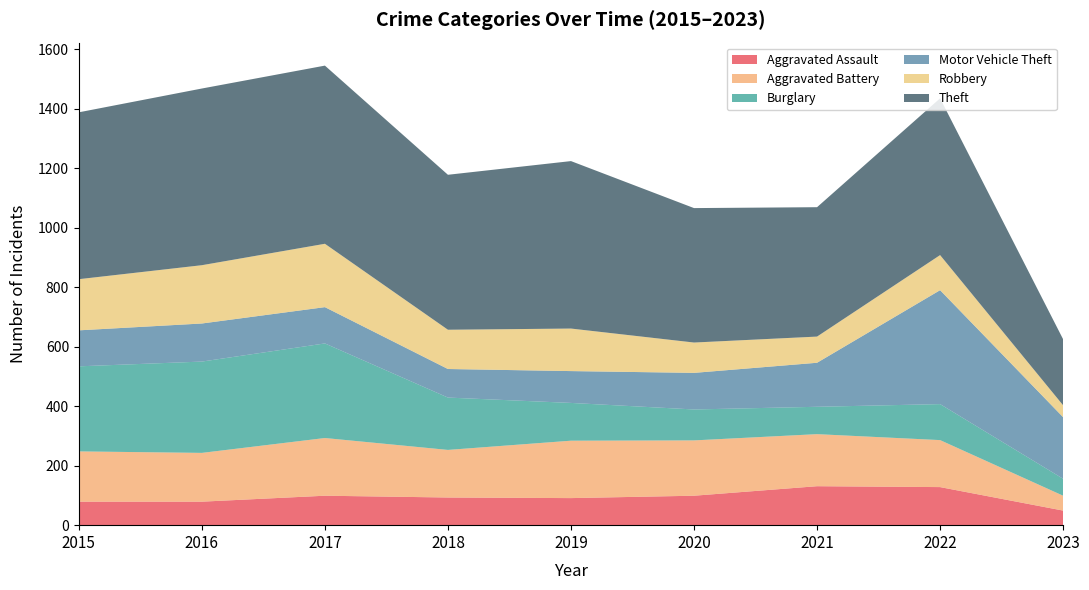

Reading left to right, what are all the values shown in this chart?

Aggravated Assault: 2015=79	2016=79	2017=99	2018=93	2019=91	2020=99	2021=131	2022=128	2023=49
Aggravated Battery: 2015=169	2016=164	2017=194	2018=160	2019=193	2020=186	2021=175	2022=158	2023=50
Burglary: 2015=286	2016=307	2017=318	2018=176	2019=127	2020=104	2021=92	2022=121	2023=57
Motor Vehicle Theft: 2015=121	2016=128	2017=122	2018=96	2019=107	2020=123	2021=148	2022=383	2023=207
Robbery: 2015=172	2016=196	2017=213	2018=132	2019=143	2020=102	2021=88	2022=118	2023=40
Theft: 2015=561	2016=594	2017=599	2018=521	2019=563	2020=452	2021=435	2022=527	2023=222